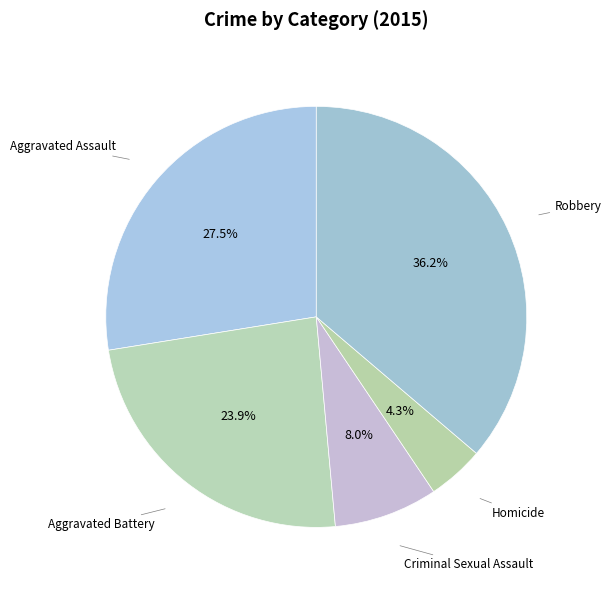

Does Robbery account for over 50% of the chart?

No